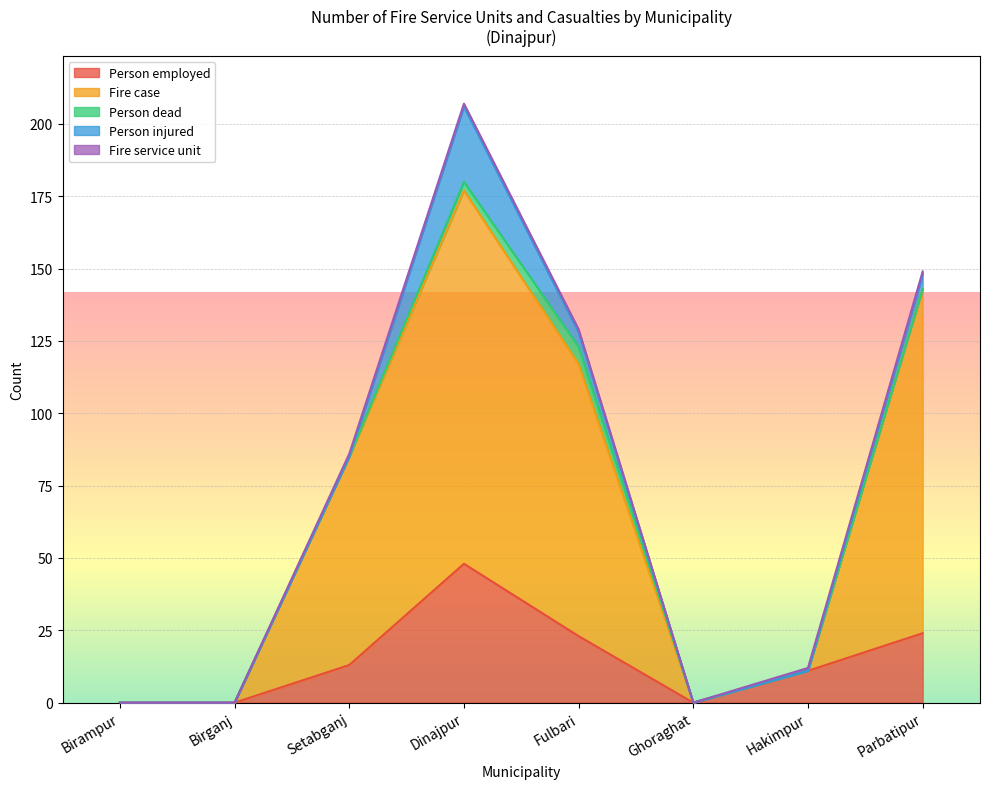

Which series has the widest spread of values?

Fire case